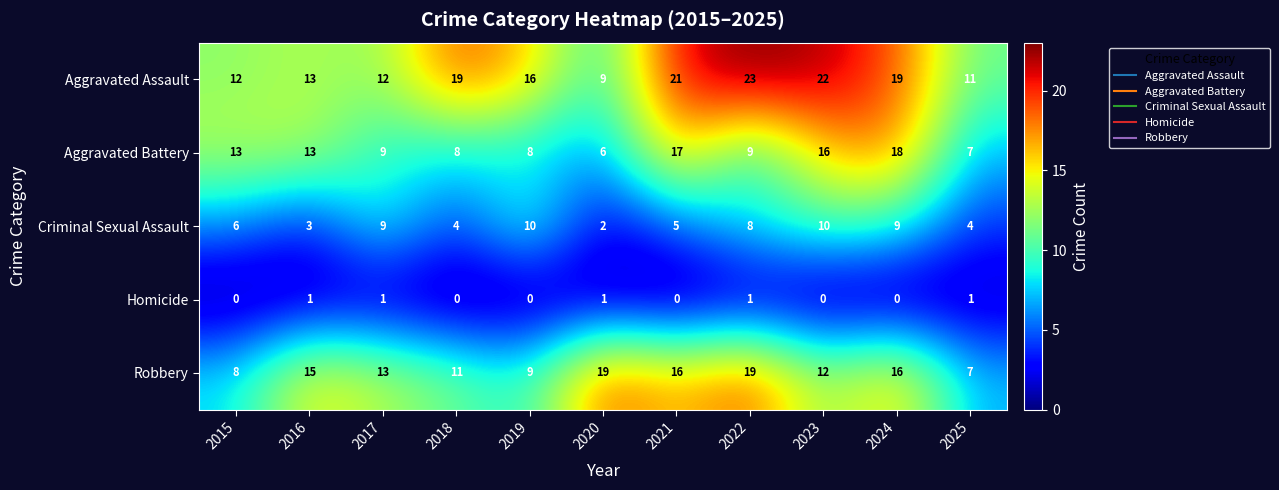

Is the value of Aggravated Assault at 2022 greater than the value of Homicide at 2017?

Yes